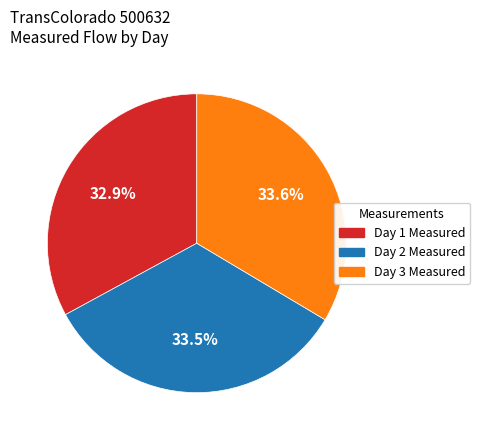

Approximately how many times larger is the value at Day 2 Measured compared to Day 1 Measured?

1.0